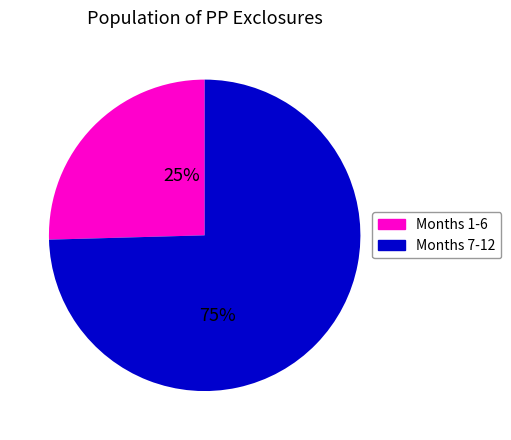

To the nearest percent, what is the average slice percentage?

50%